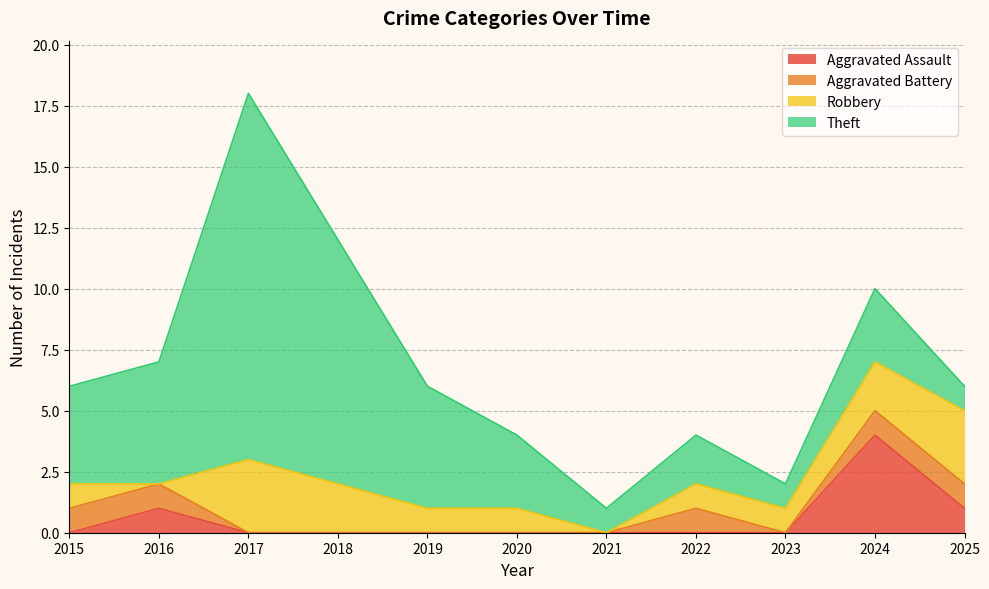

Which series has the largest total across all categories?

Theft